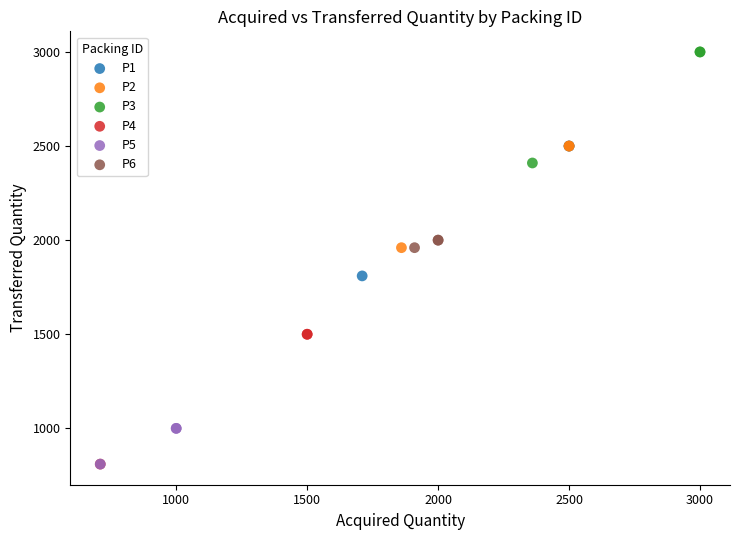

Which series contains the highest Y value?

P3